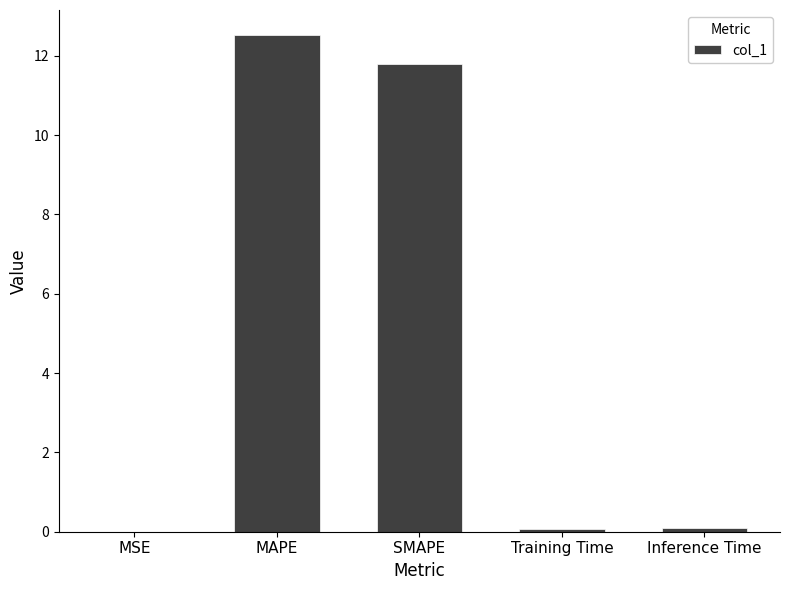

How many categories are shown in the chart?

5